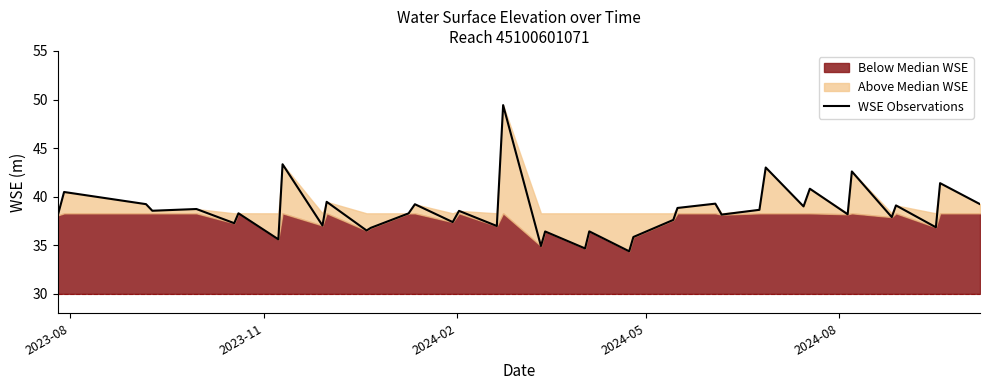

What is the maximum value for WSE Observations?

49.4